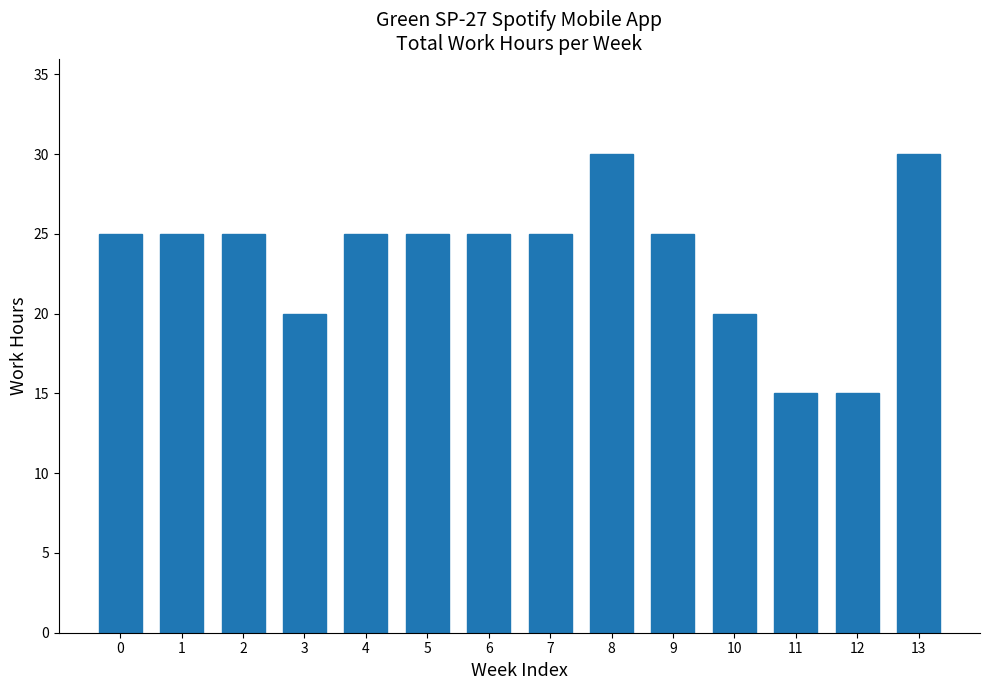

Reading left to right, extract all data points from this chart.

25	25	25	20	25	25	25	25	30	25	20	15	15	30